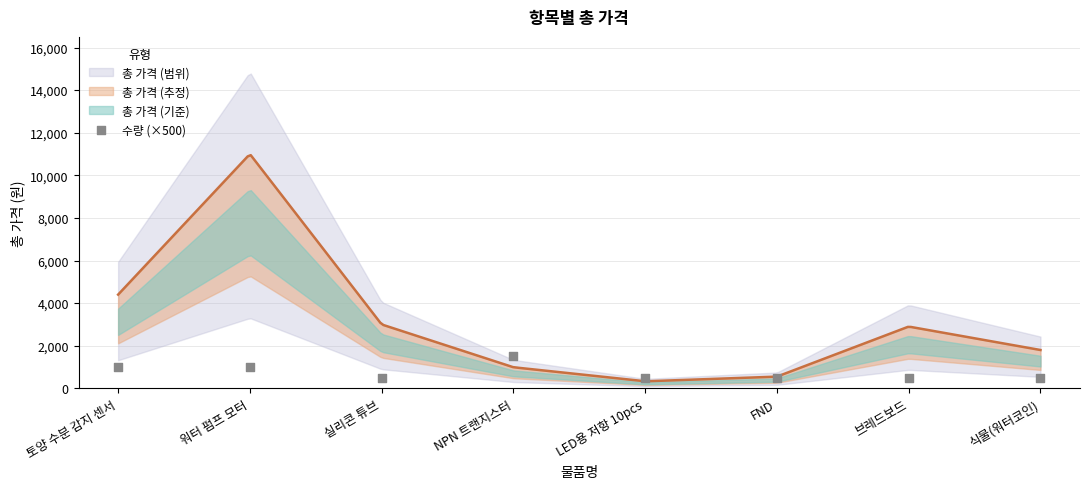

Which has a higher value, 식물(워터코인) or 브레드보드?

식물(워터코인)